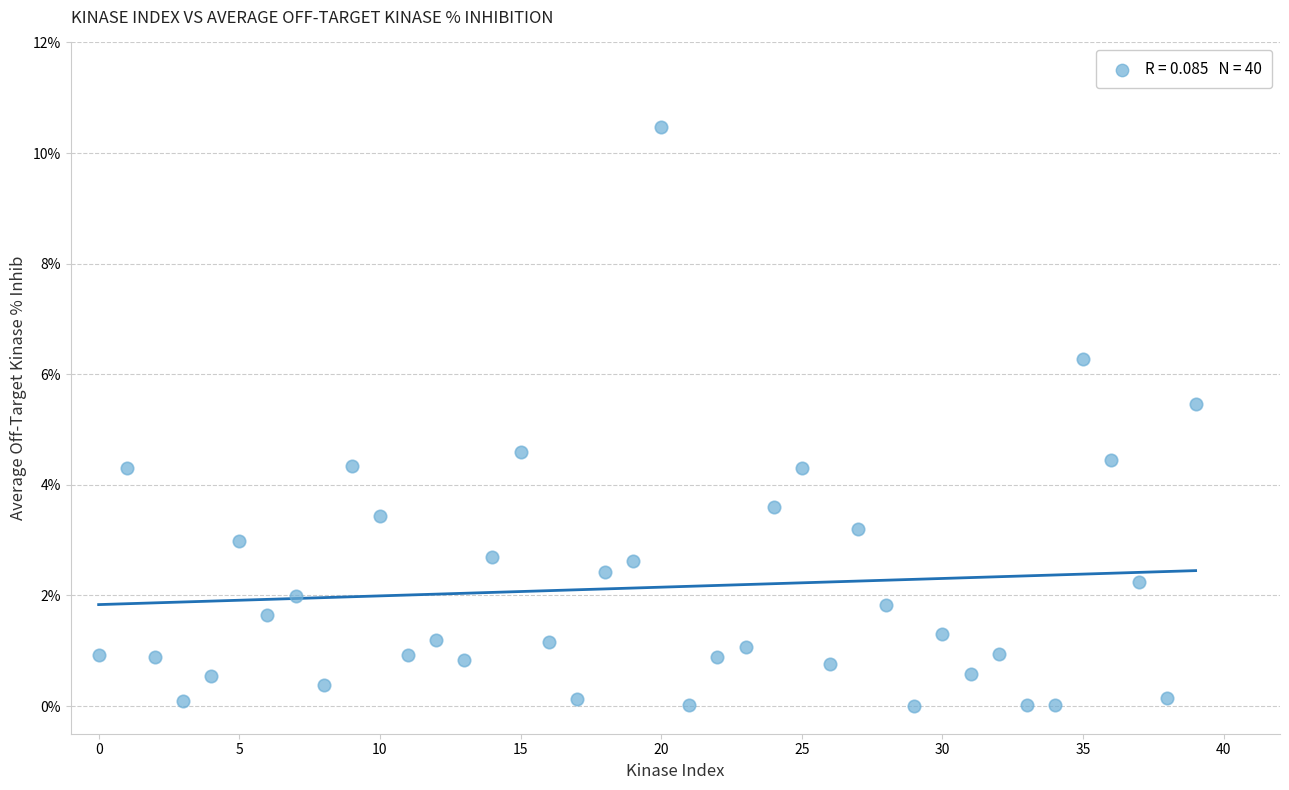

What is the range of Y values (max minus min)?

10.5